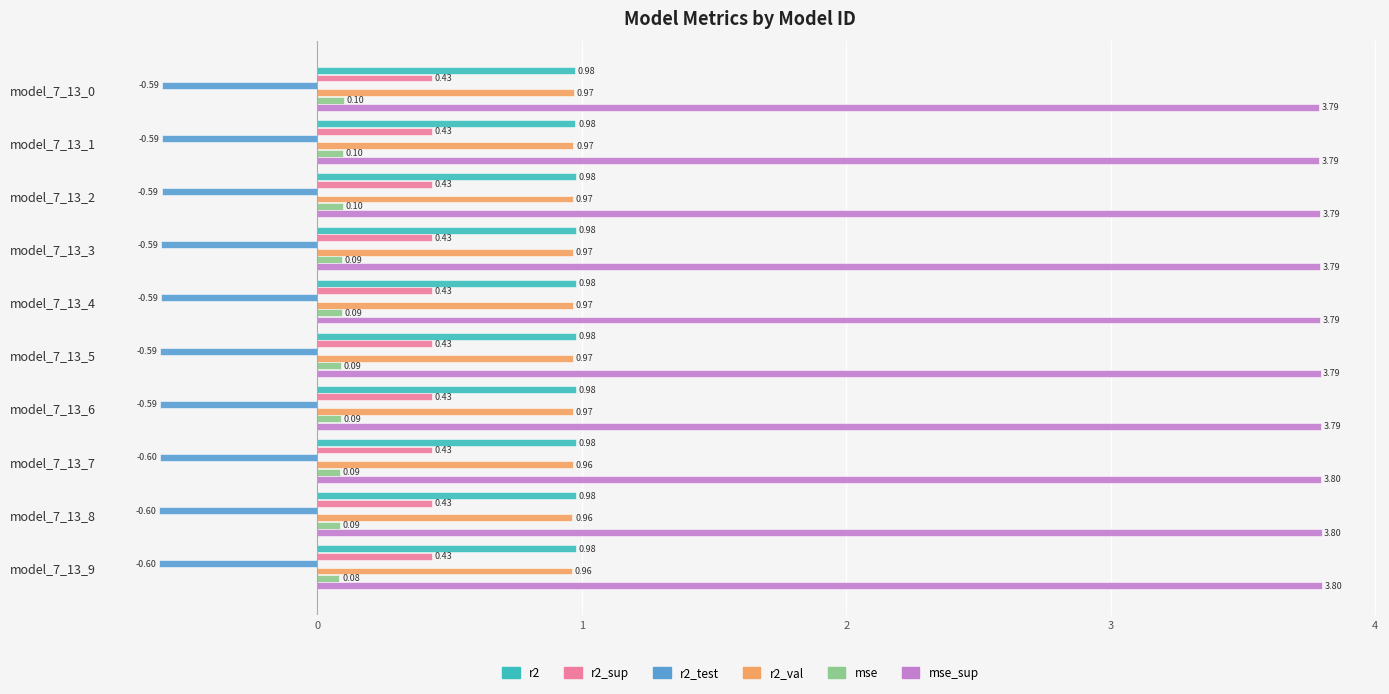

At how many categories does at least one series exceed 1?

10